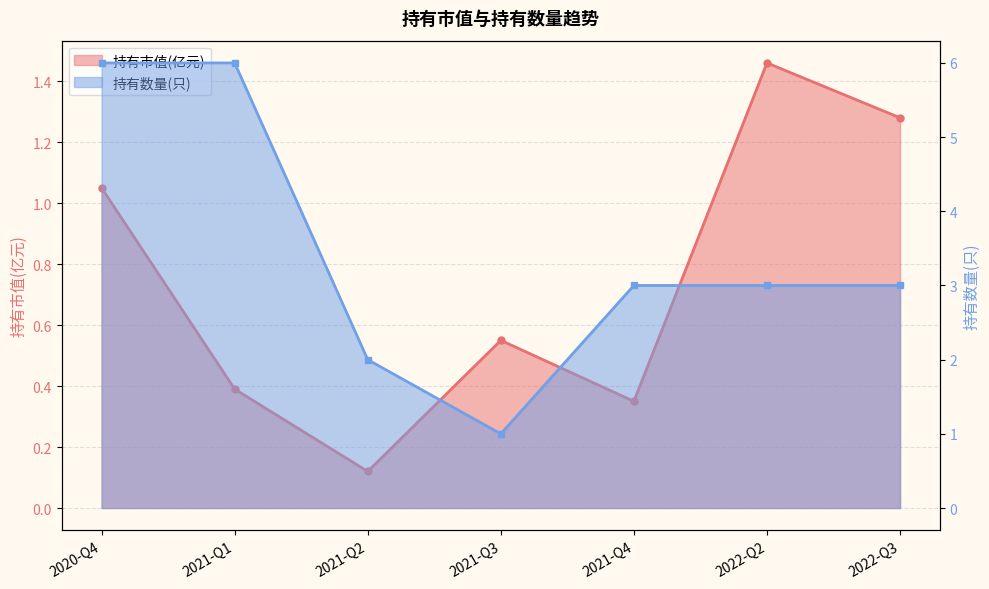

How many lines are shown in the chart?

2